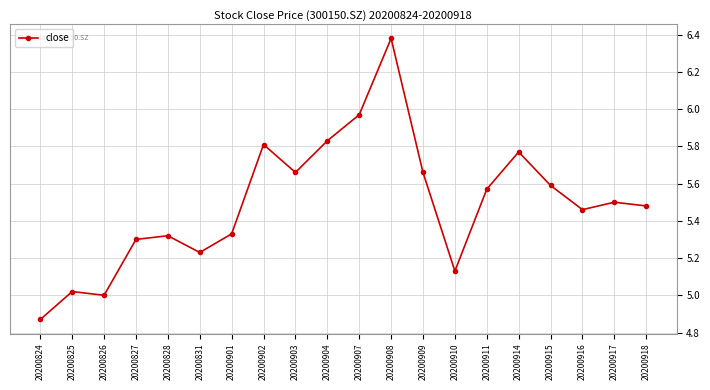

True or false: the data has more than 0 interior local peaks.

True